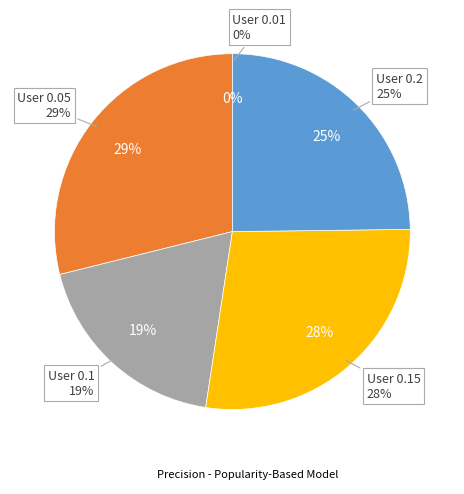

Does 0.01 represent more than half of the total?

No